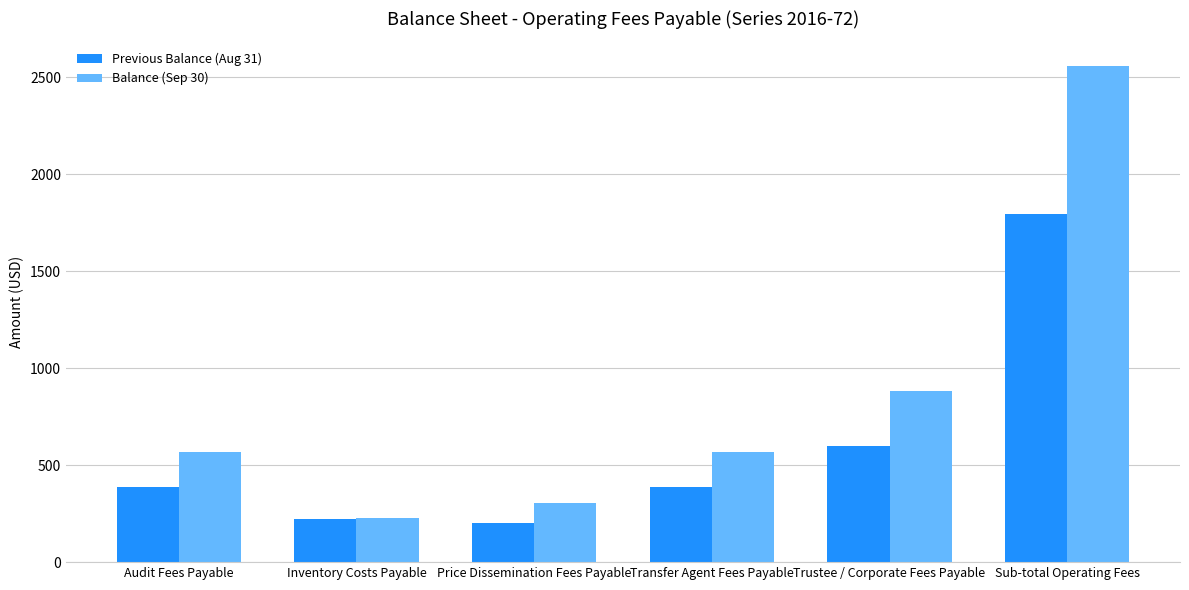

Count the number of categories in the chart.

6